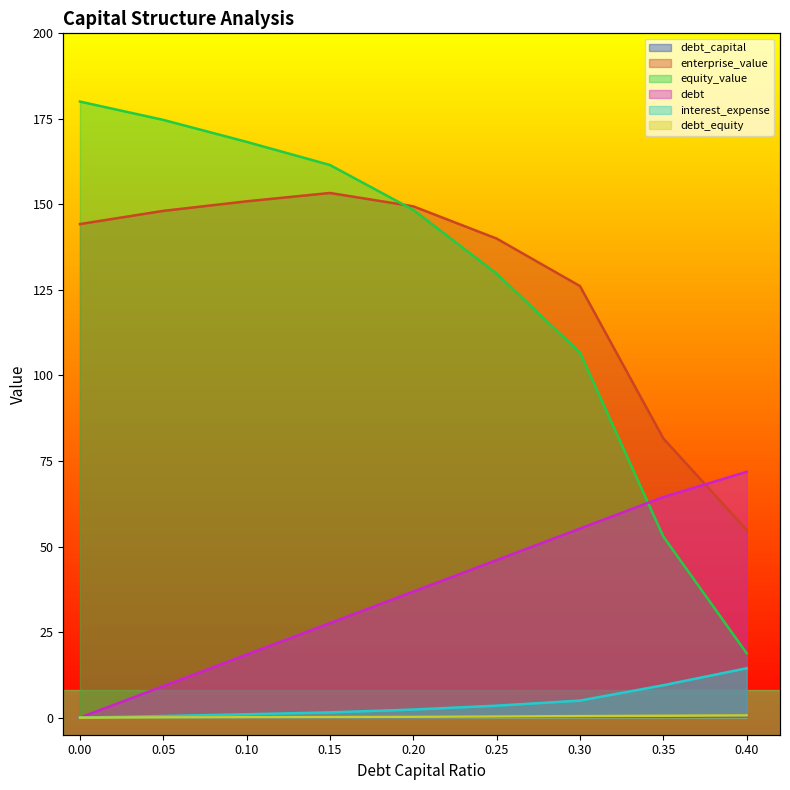

How many data points in debt are above 36?

5